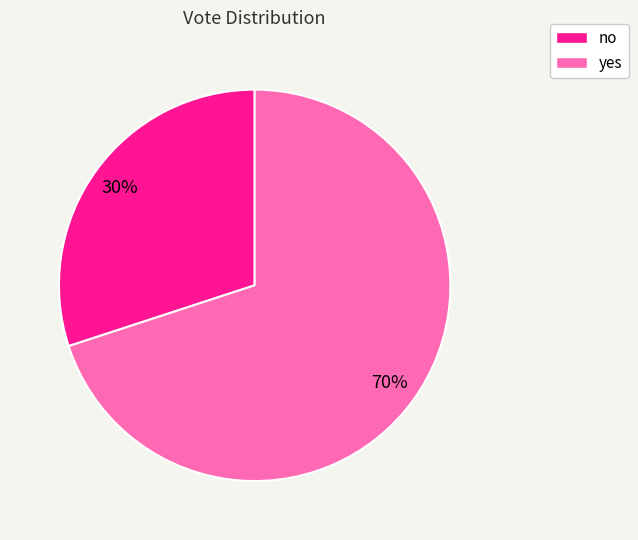

Count the number of slices in the pie.

2